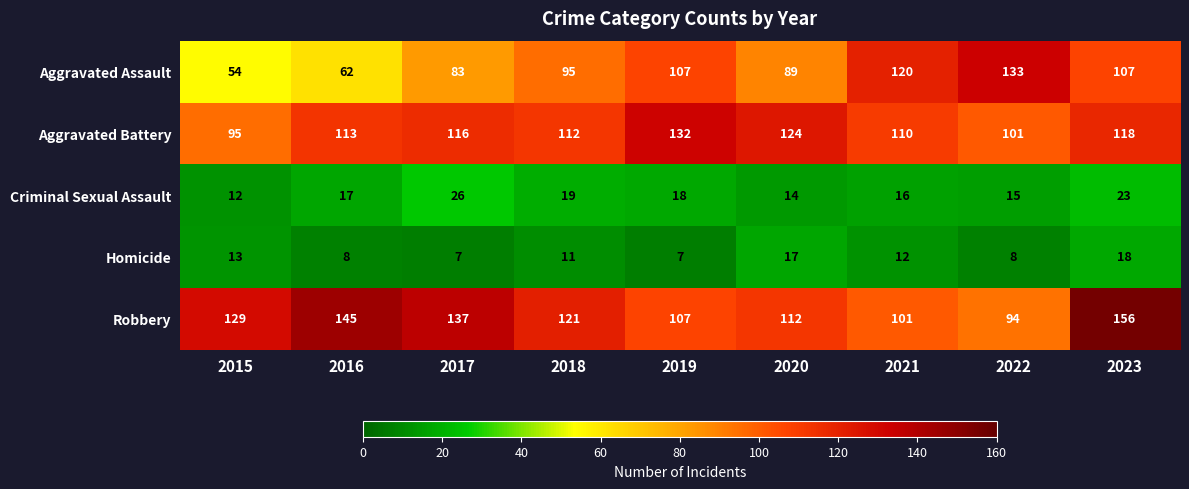

At which label is Homicide closest to 12?

2021